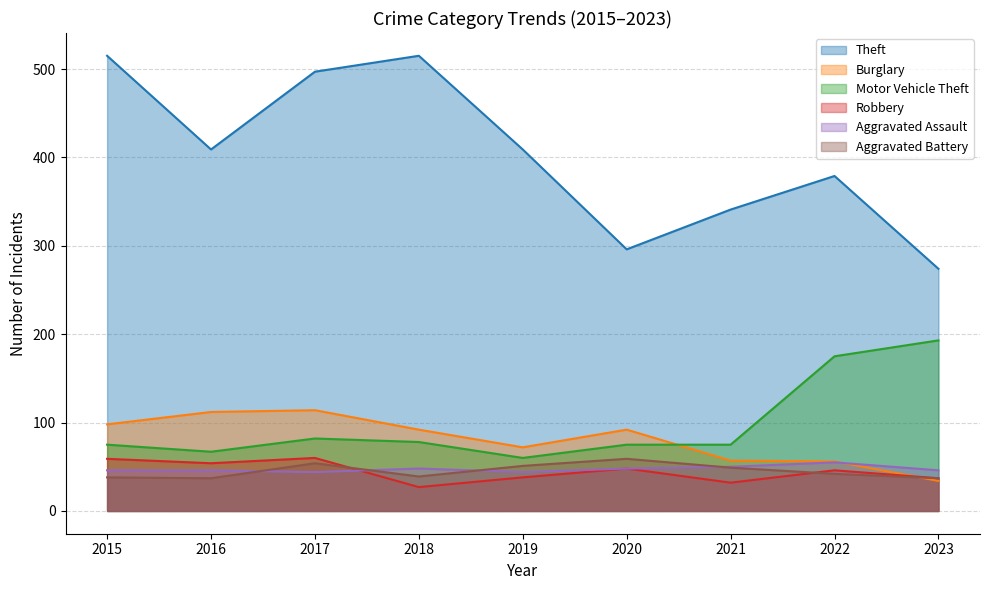

Between 2015 and 2016, which is larger?

2015